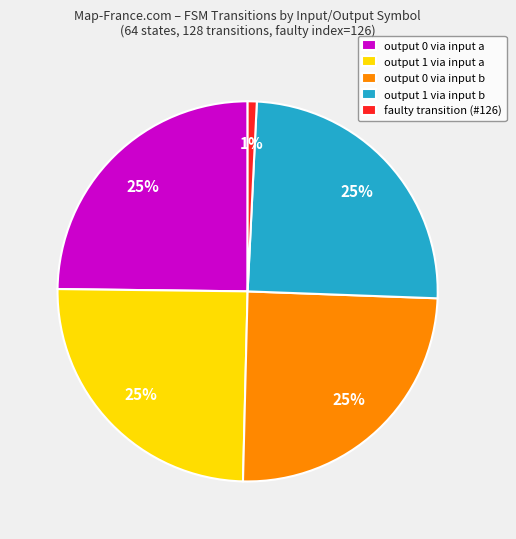

Which slice is the smallest?

faulty transition (#126)